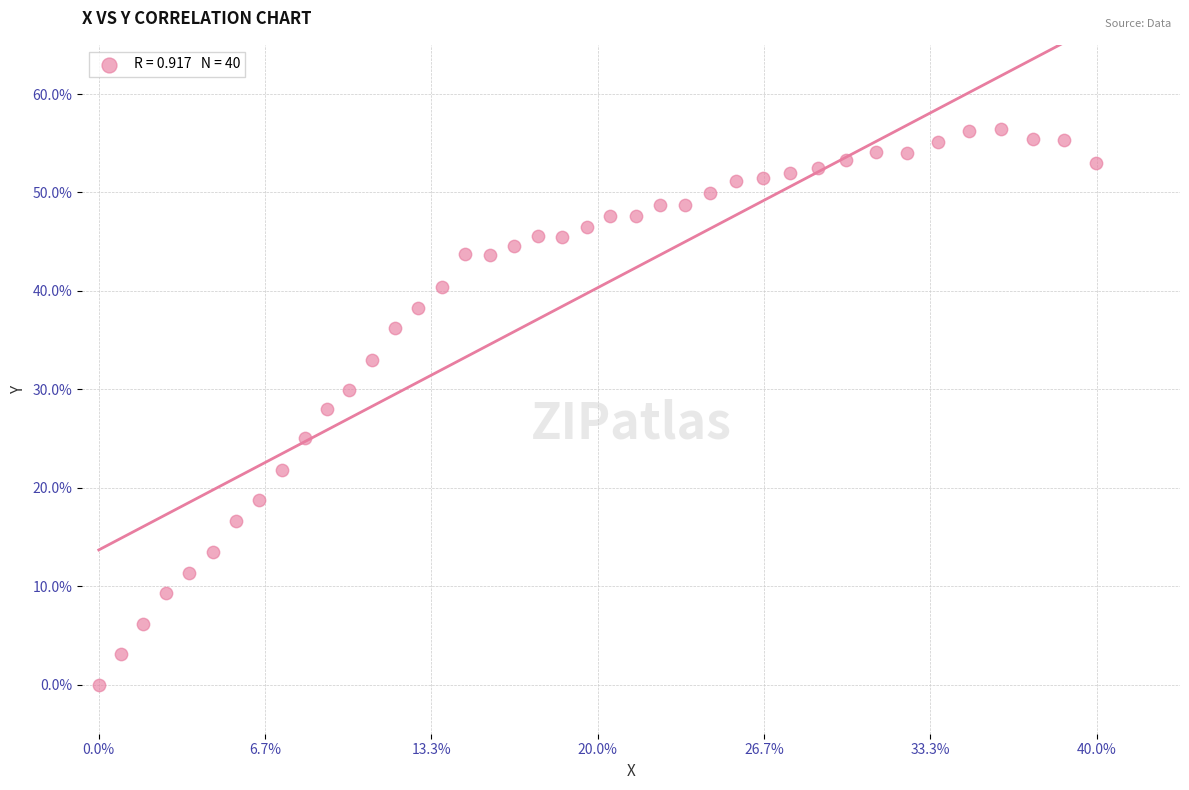

What is the range of X values (max minus min)?

599.6